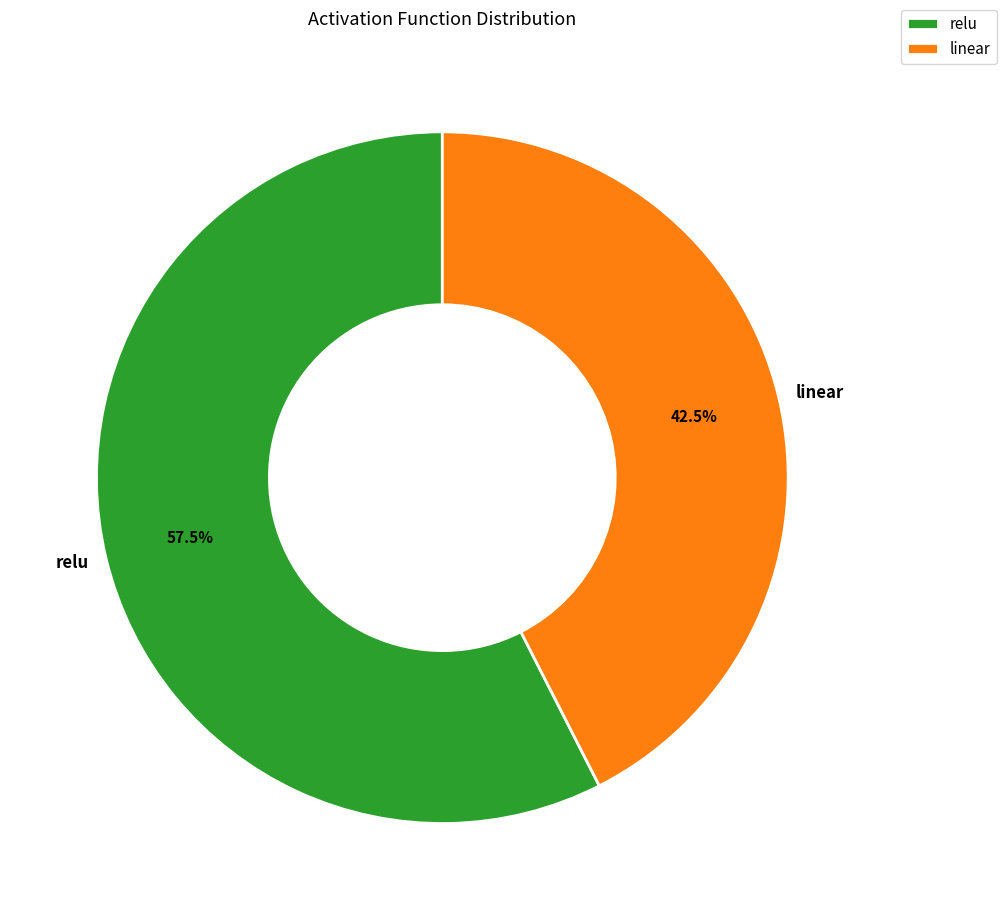

Which has a higher value, linear or relu?

relu